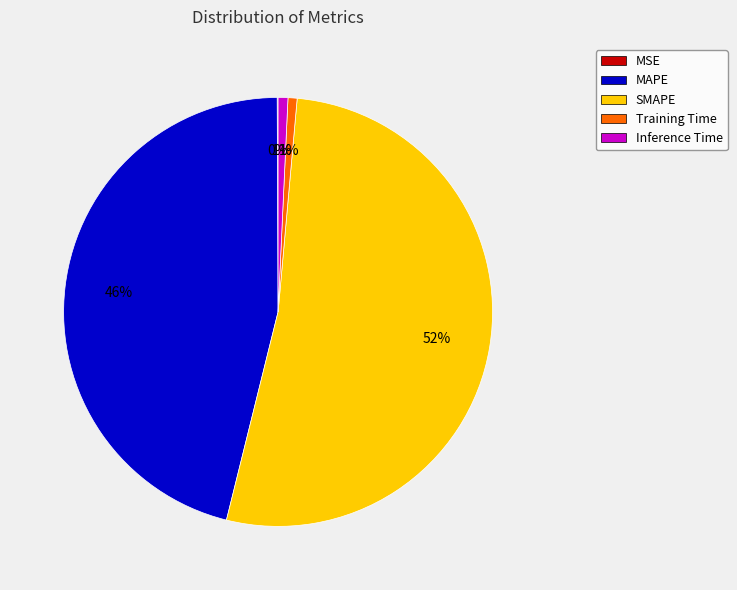

Which category has the biggest portion of the pie?

SMAPE